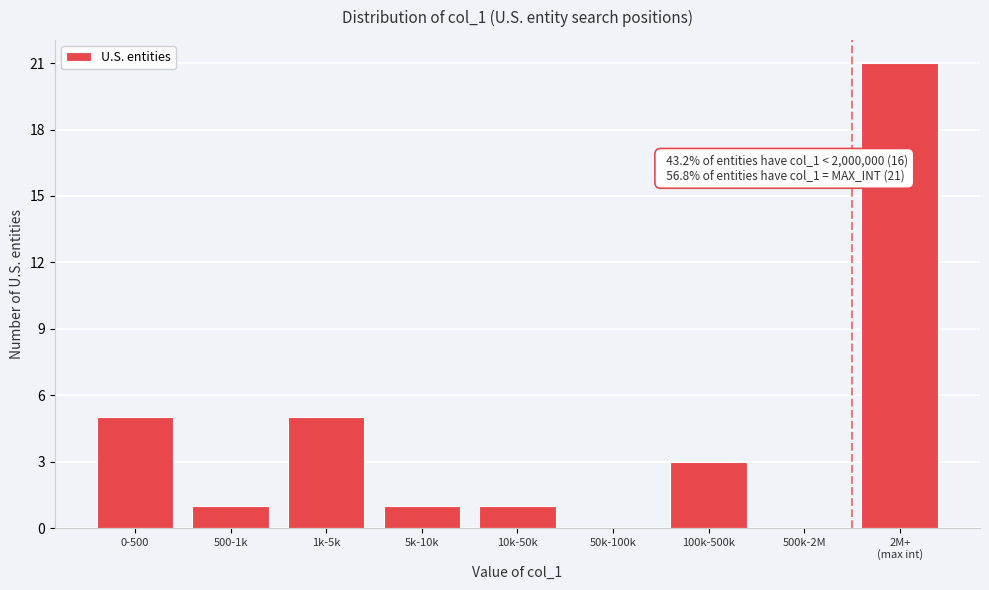

What is the maximum value shown in the chart?

21